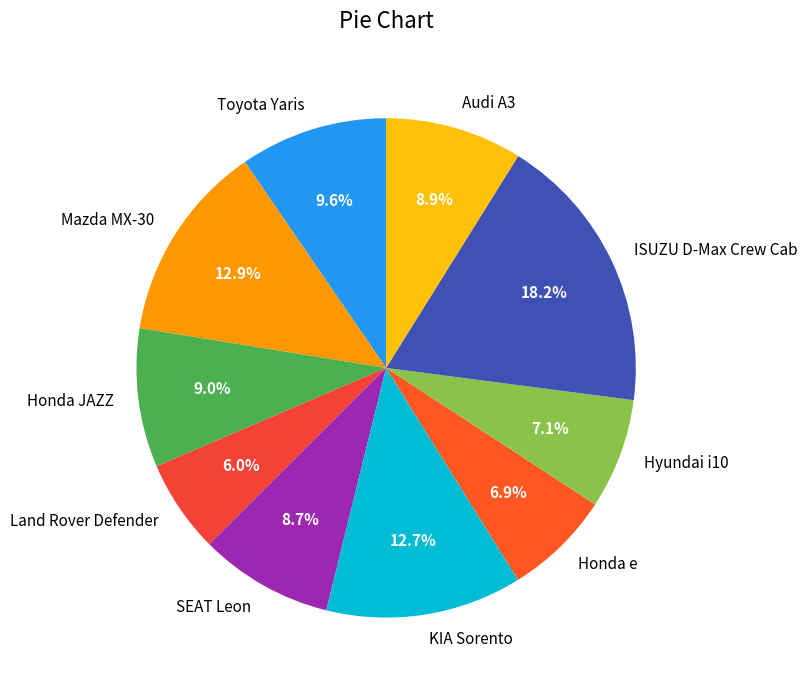

Which category has the smallest portion of the pie?

Land Rover Defender